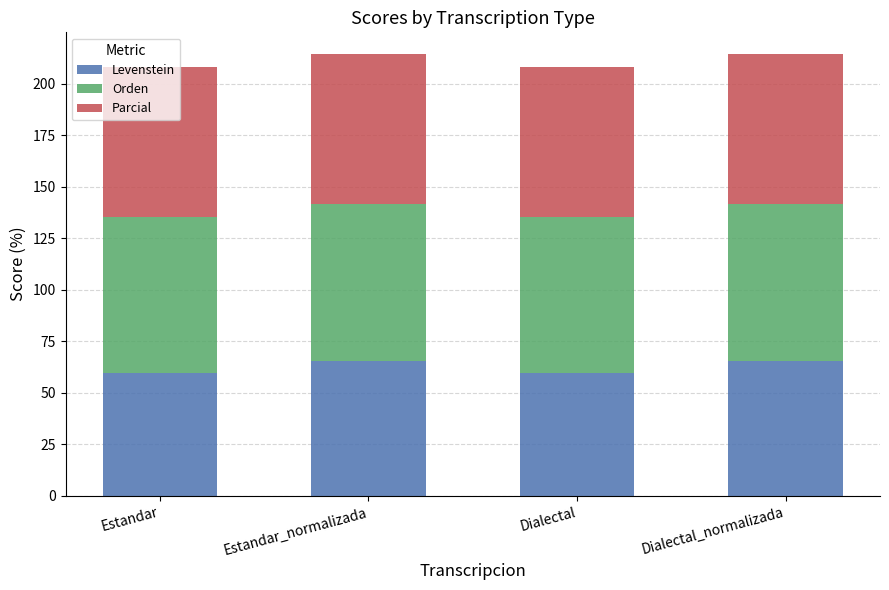

The value of Levenstein at Dialectal is 25.7. True or false?

False